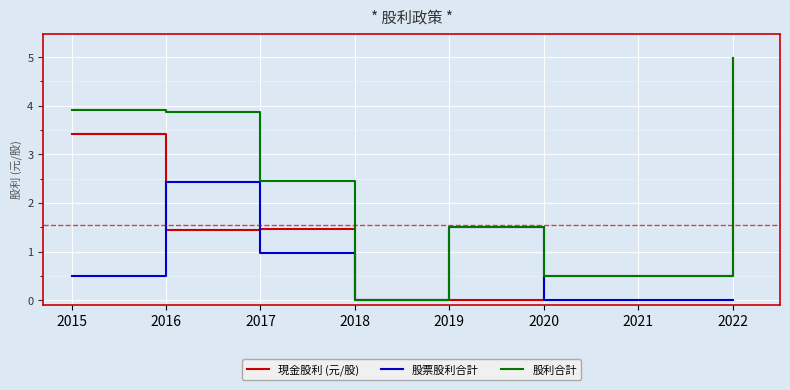

What is the sum of the 股利合計 values at 2019 and 2018?

1.5